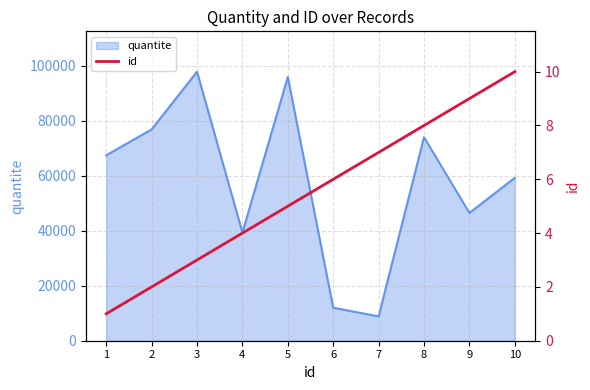

What is the lowest value of the quantite series?

8850